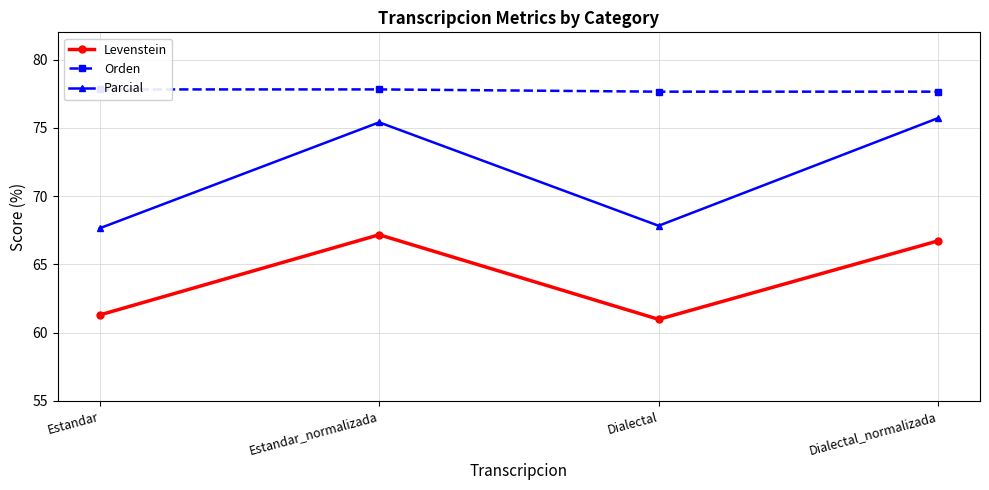

How many Orden values are between 77 and 78?

4